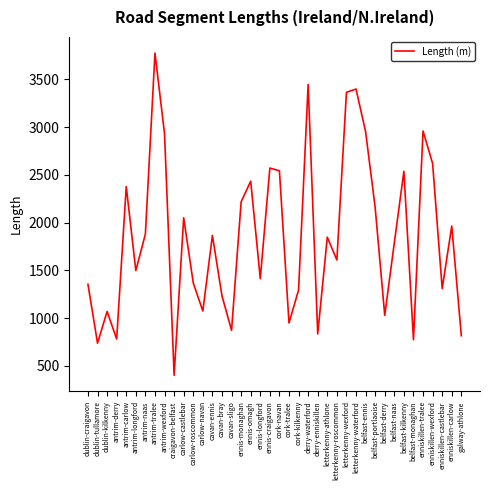

What position from the left is ennis-omagh?

18